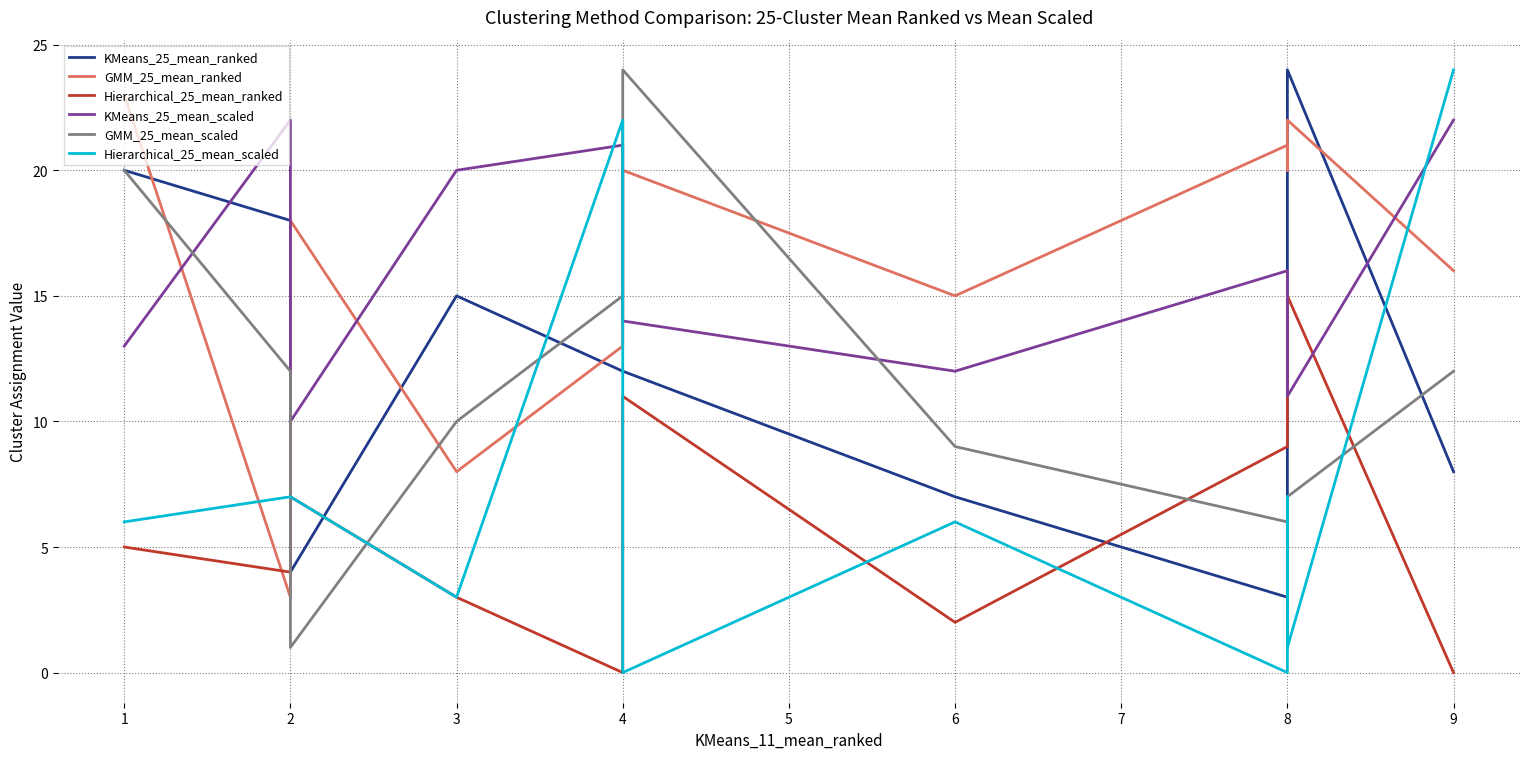

Reading left to right, list all the values displayed in this chart.

KMeans_25_mean_ranked: 20	18	4	15	12	12	7	3	3	24	8
GMM_25_mean_ranked: 23	3	18	8	13	20	15	21	20	22	16
Hierarchical_25_mean_ranked: 5	4	7	3	0	11	2	9	9	15	0
KMeans_25_mean_scaled: 13	22	10	20	21	14	12	16	14	11	22
GMM_25_mean_scaled: 20	12	1	10	15	24	9	6	1	7	12
Hierarchical_25_mean_scaled: 6	7	7	3	22	0	6	0	7	1	24